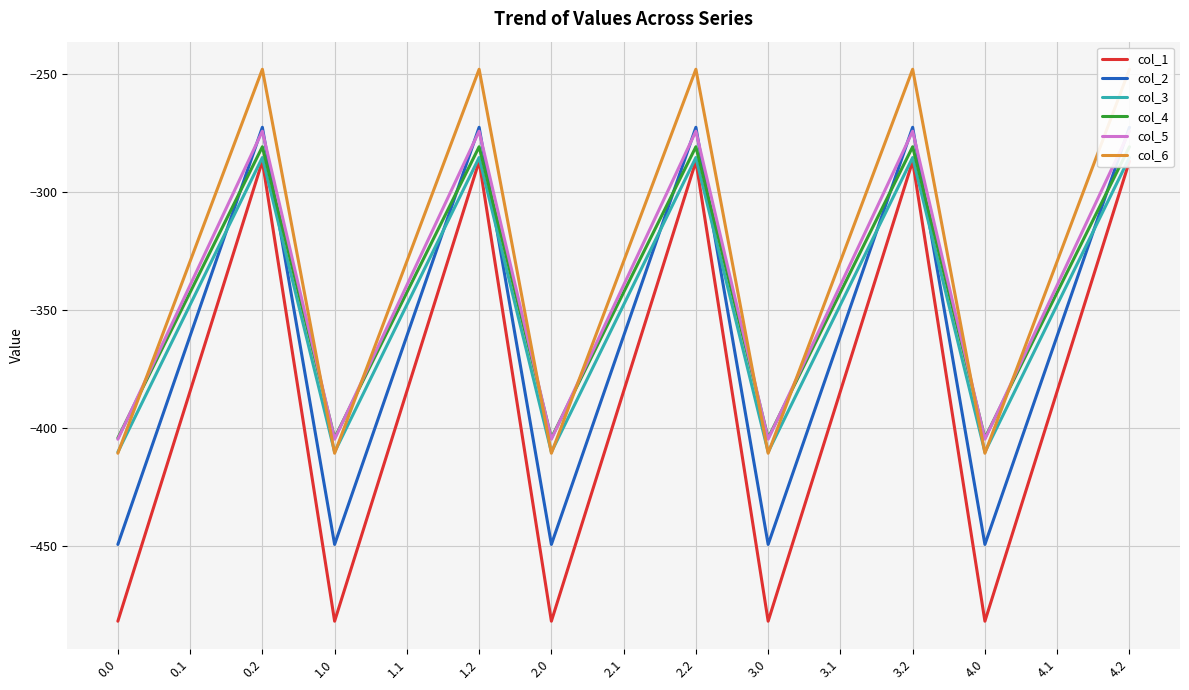

What is the label of the 8th point from the left?

2.1